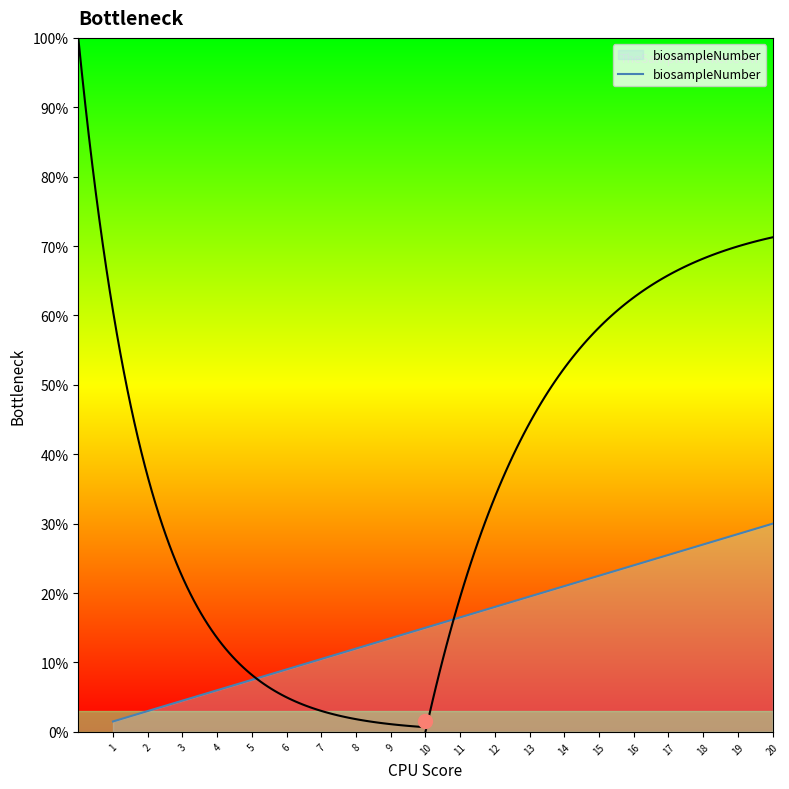

Between 9 and 6, which is larger?

9